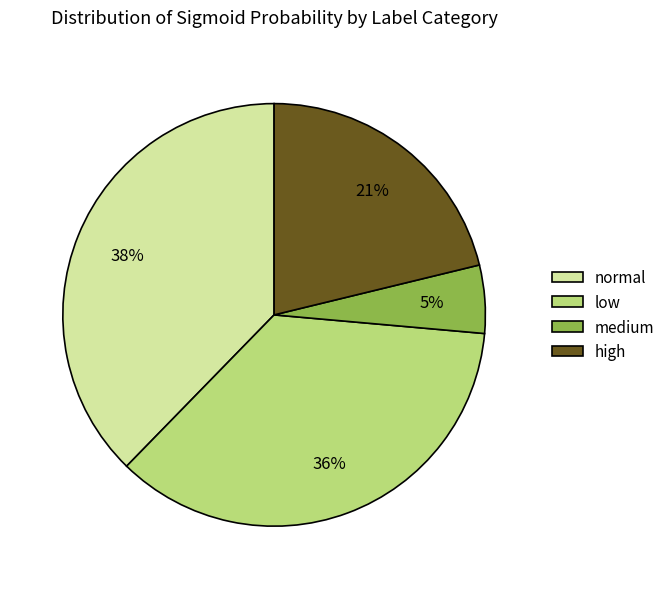

Is it true that normal is 38% of the pie?

True